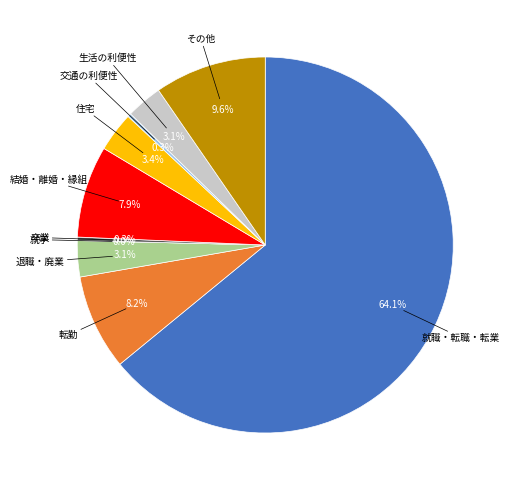

How many segments does this pie chart have?

9